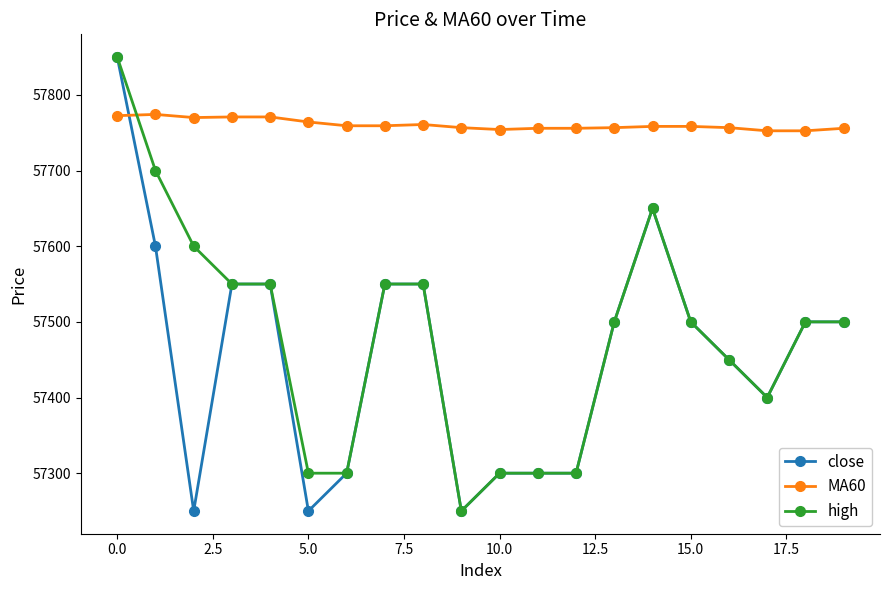

True or false: MA60 has more than 0 points higher than both neighbors.

True